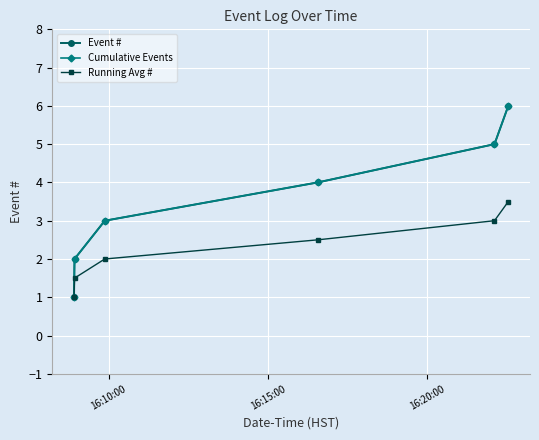

True or false: Event # and Cumulative Events cross at least once.

False